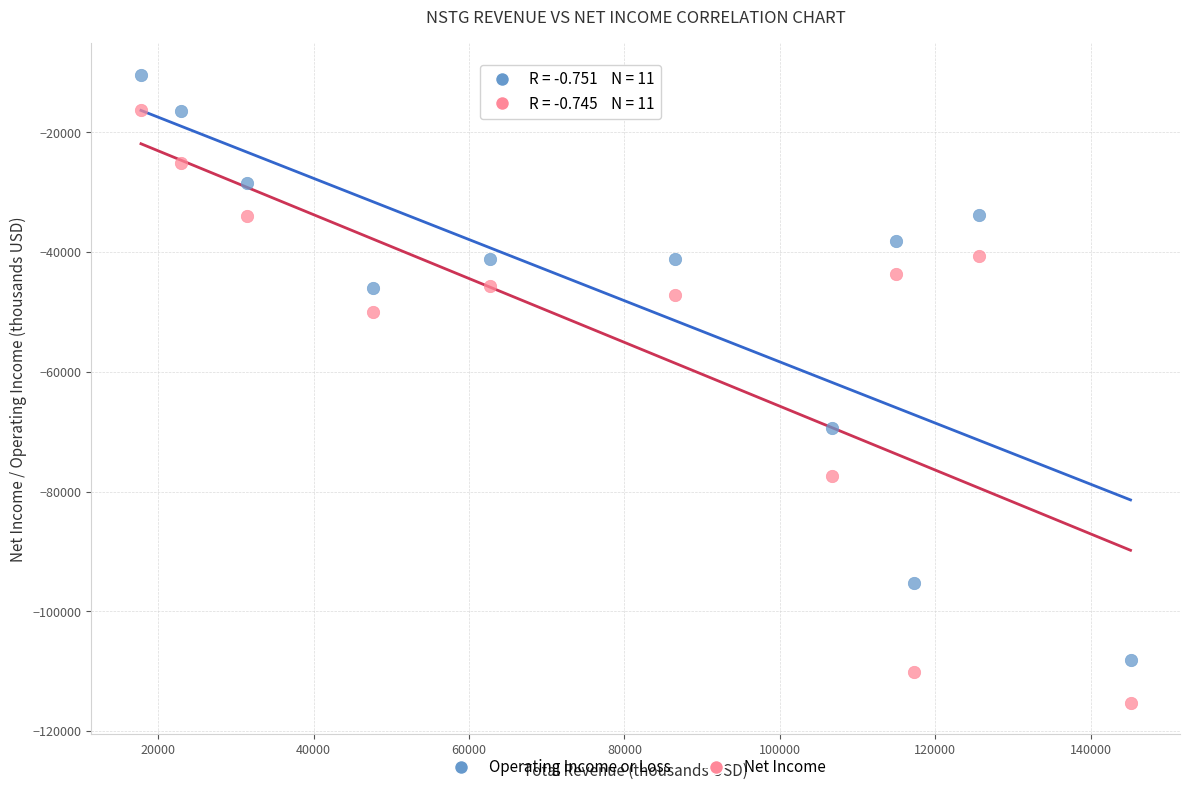

In the Net Income series, what Y value is closest to -65750?

-77400